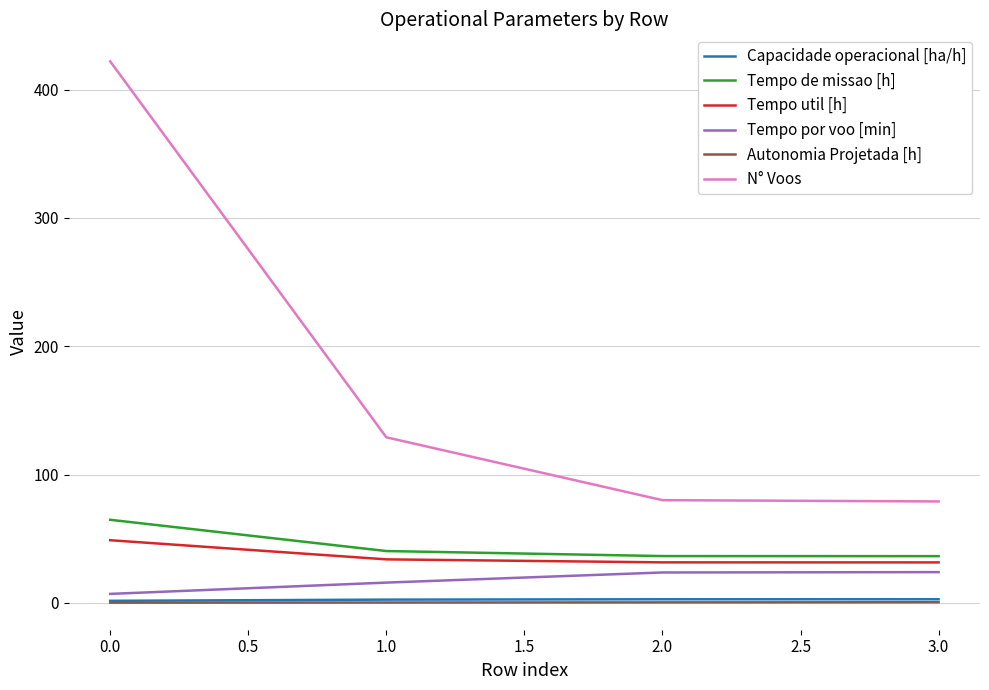

Between 0.0 and 1.0, which series saw the biggest shift?

N° Voos